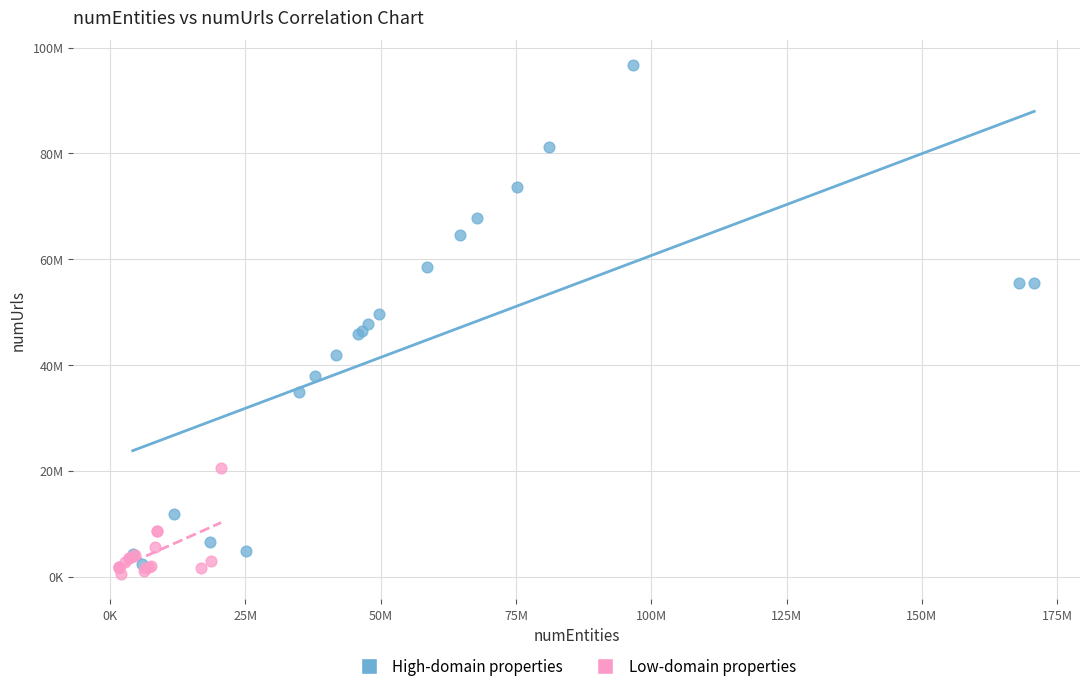

What are all the series names shown in the legend?

High-domain properties, Low-domain properties